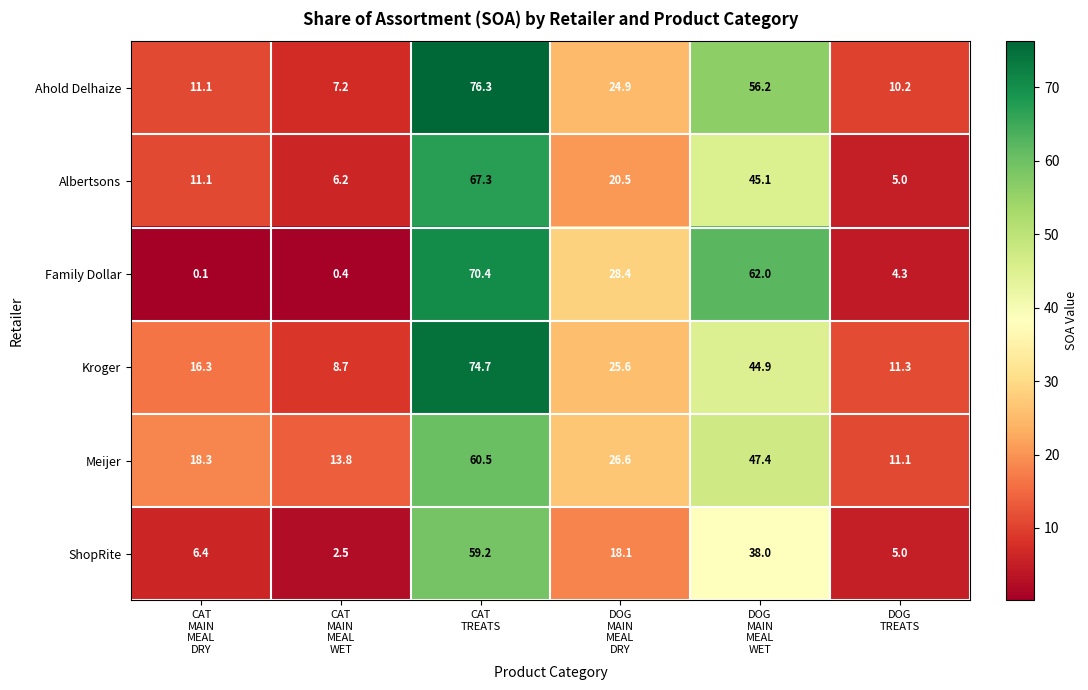

At which category is the sum across all series the highest?

CAT
TREATS